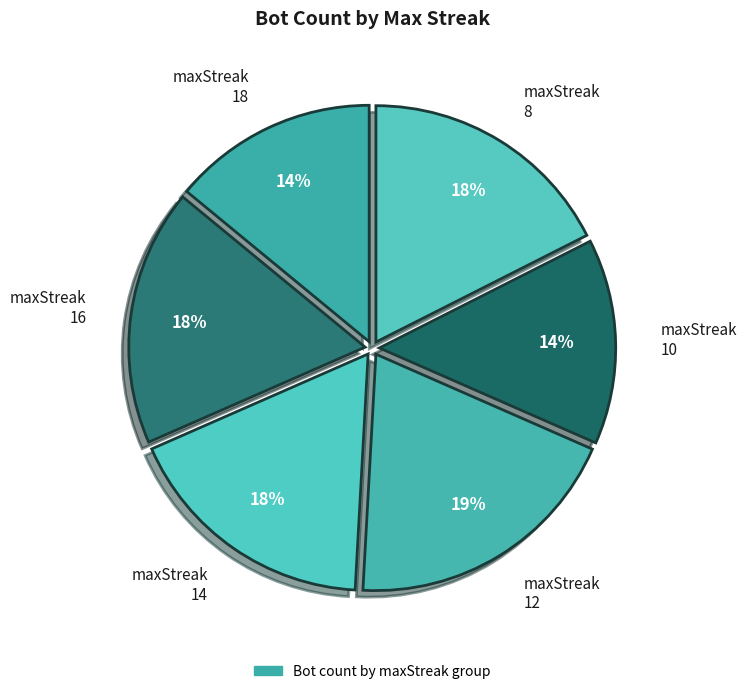

Rank the categories by value from lowest to highest.

18, 10, 16, 14, 8, 12